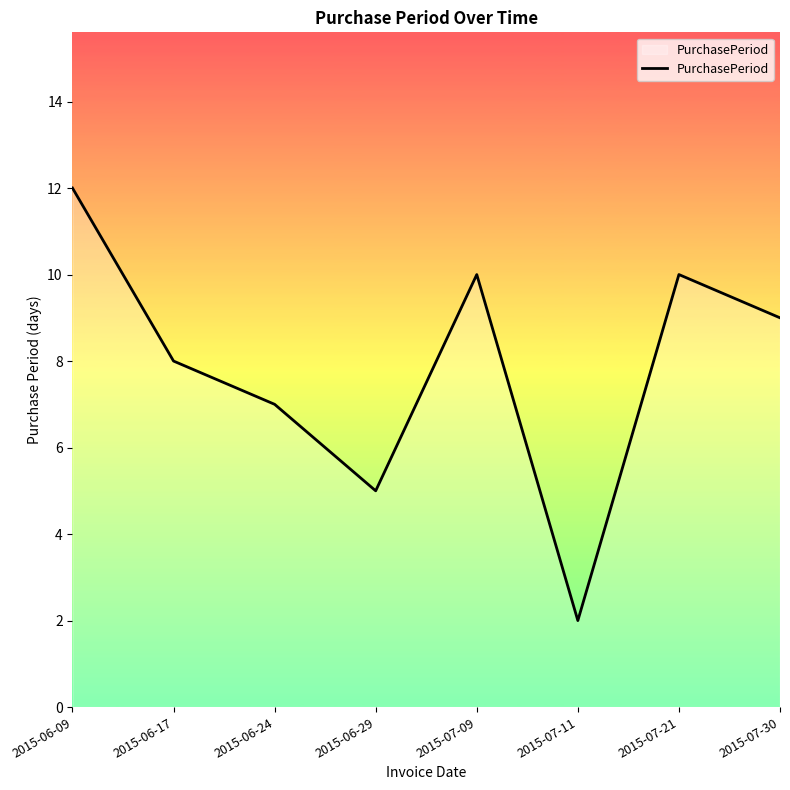

Which label corresponds to the smallest value in the chart?

2015-07-11